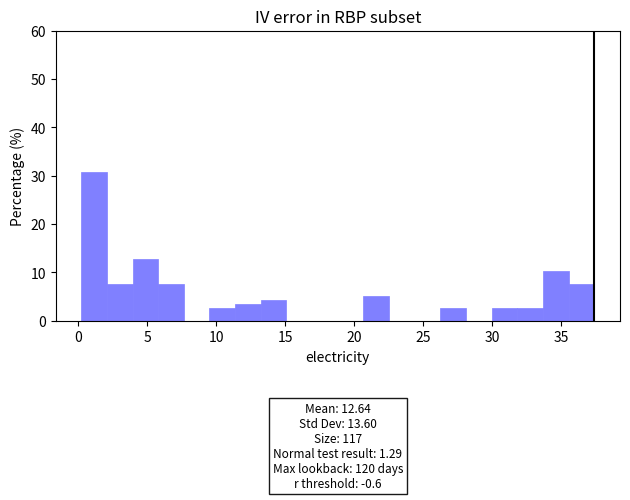

Read against the x-axis, roughly where is the centre of the tallest bar?

1.0